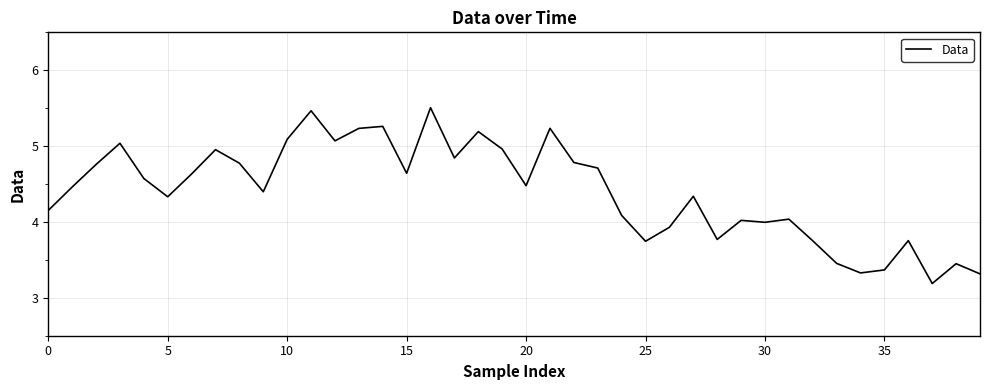

What is the smallest value displayed?

3.2